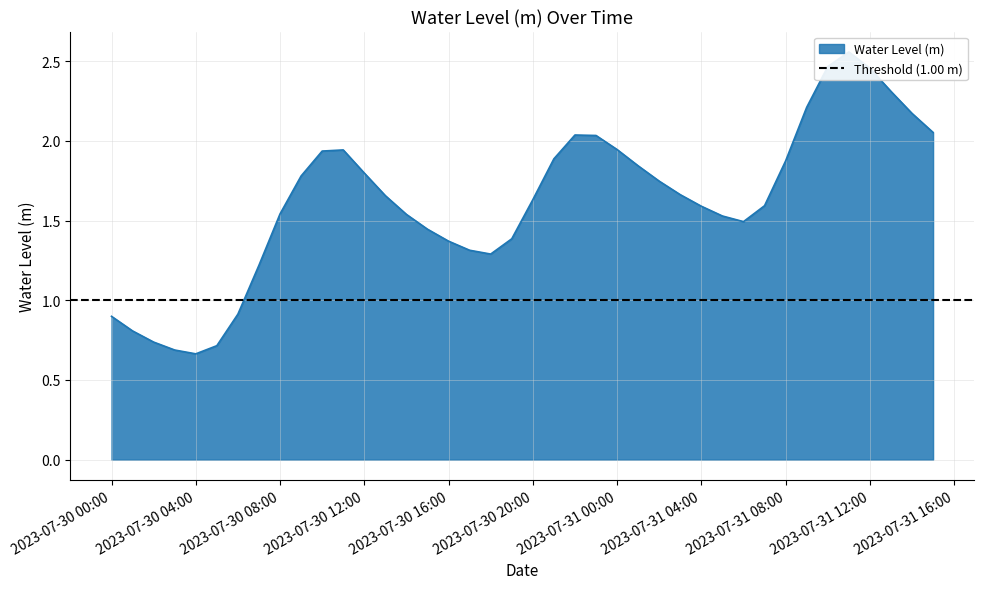

Rank the categories by value from lowest to highest.

2023-07-30 04:00:00, 2023-07-30 03:00:00, 2023-07-30 05:00:00, 2023-07-30 02:00:00, 2023-07-30 01:00:00, 2023-07-30 00:00:00, 2023-07-30 06:00:00, 2023-07-30 07:00:00, 2023-07-30 18:00:00, 2023-07-30 17:00:00, 2023-07-30 16:00:00, 2023-07-30 19:00:00, 2023-07-30 15:00:00, 2023-07-31 06:00:00, 2023-07-31 05:00:00, 2023-07-30 14:00:00, 2023-07-30 08:00:00, 2023-07-31 04:00:00, 2023-07-31 07:00:00, 2023-07-30 20:00:00, 2023-07-30 13:00:00, 2023-07-31 03:00:00, 2023-07-31 02:00:00, 2023-07-30 09:00:00, 2023-07-30 12:00:00, 2023-07-31 01:00:00, 2023-07-31 08:00:00, 2023-07-30 21:00:00, 2023-07-30 10:00:00, 2023-07-30 11:00:00, 2023-07-31 00:00:00, 2023-07-30 23:00:00, 2023-07-30 22:00:00, 2023-07-31 15:00:00, 2023-07-31 14:00:00, 2023-07-31 09:00:00, 2023-07-31 13:00:00, 2023-07-31 12:00:00, 2023-07-31 10:00:00, 2023-07-31 11:00:00